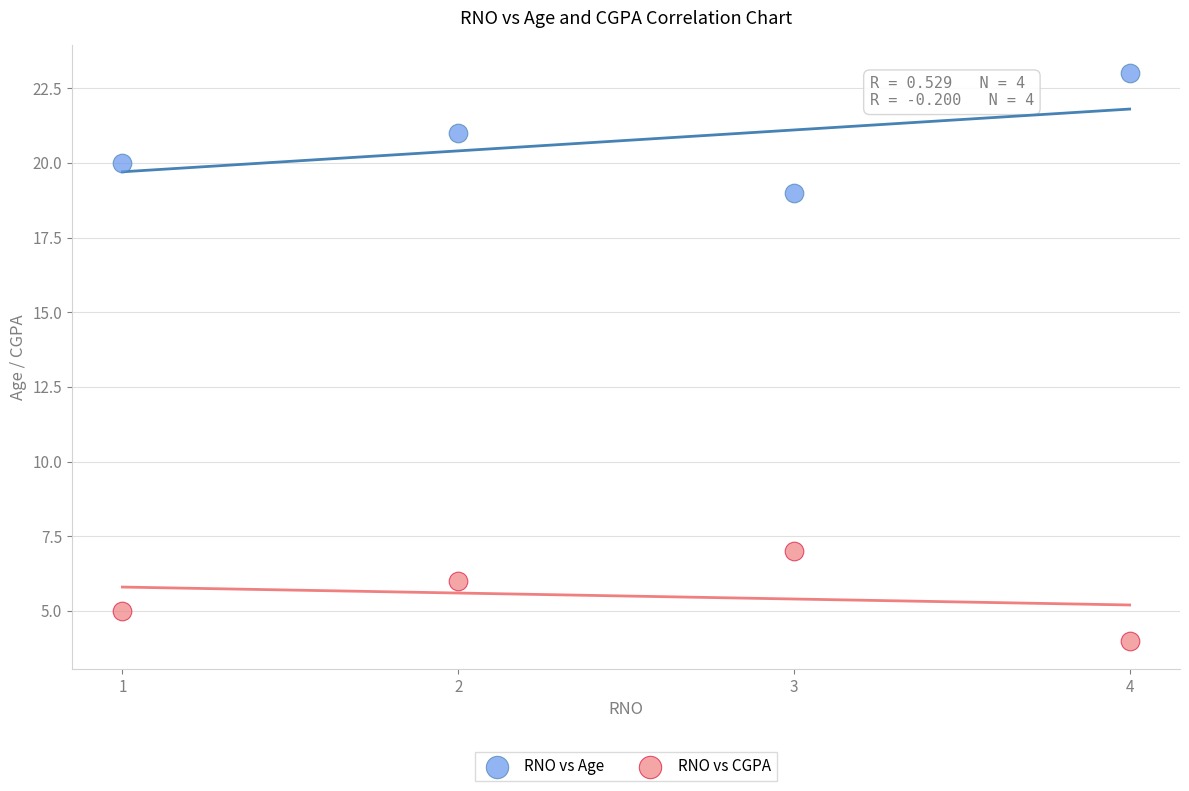

What is the X range (max minus min) for the scatter plot?

3